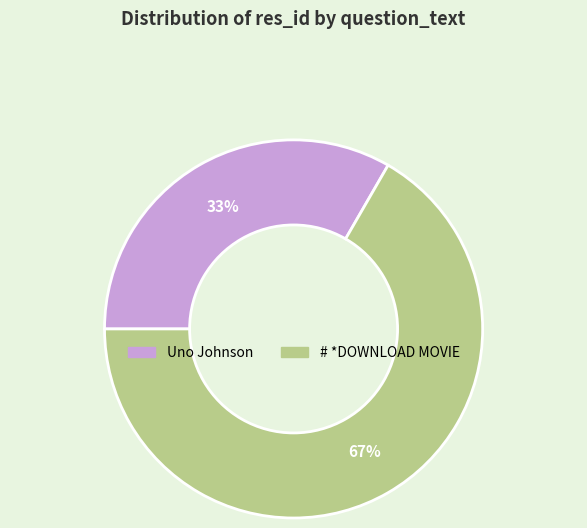

Is there a majority slice in this chart?

Yes